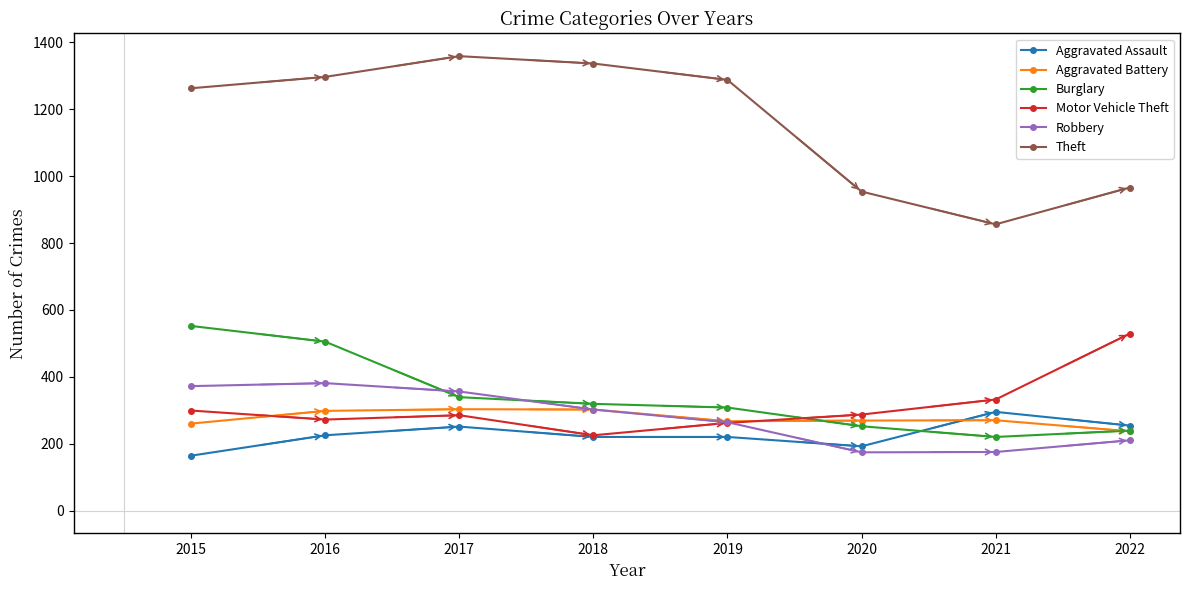

True or false: Aggravated Battery has more than 0 interior local peaks.

True